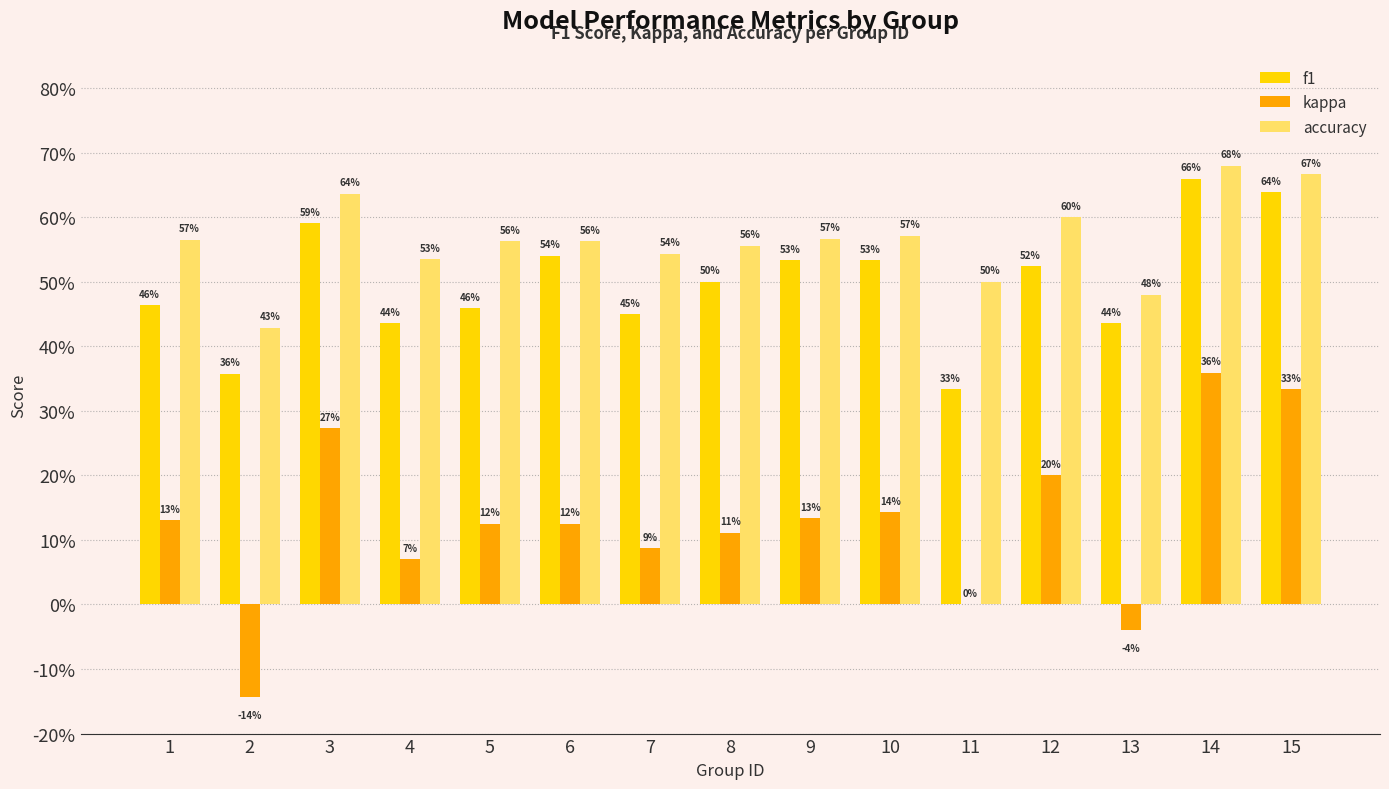

Which series has the largest range (max minus min)?

kappa